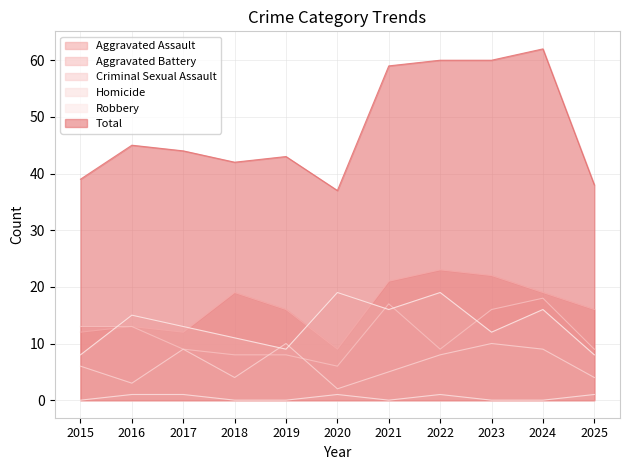

The Criminal Sexual Assault series shows 16 at 2019. True or false?

False